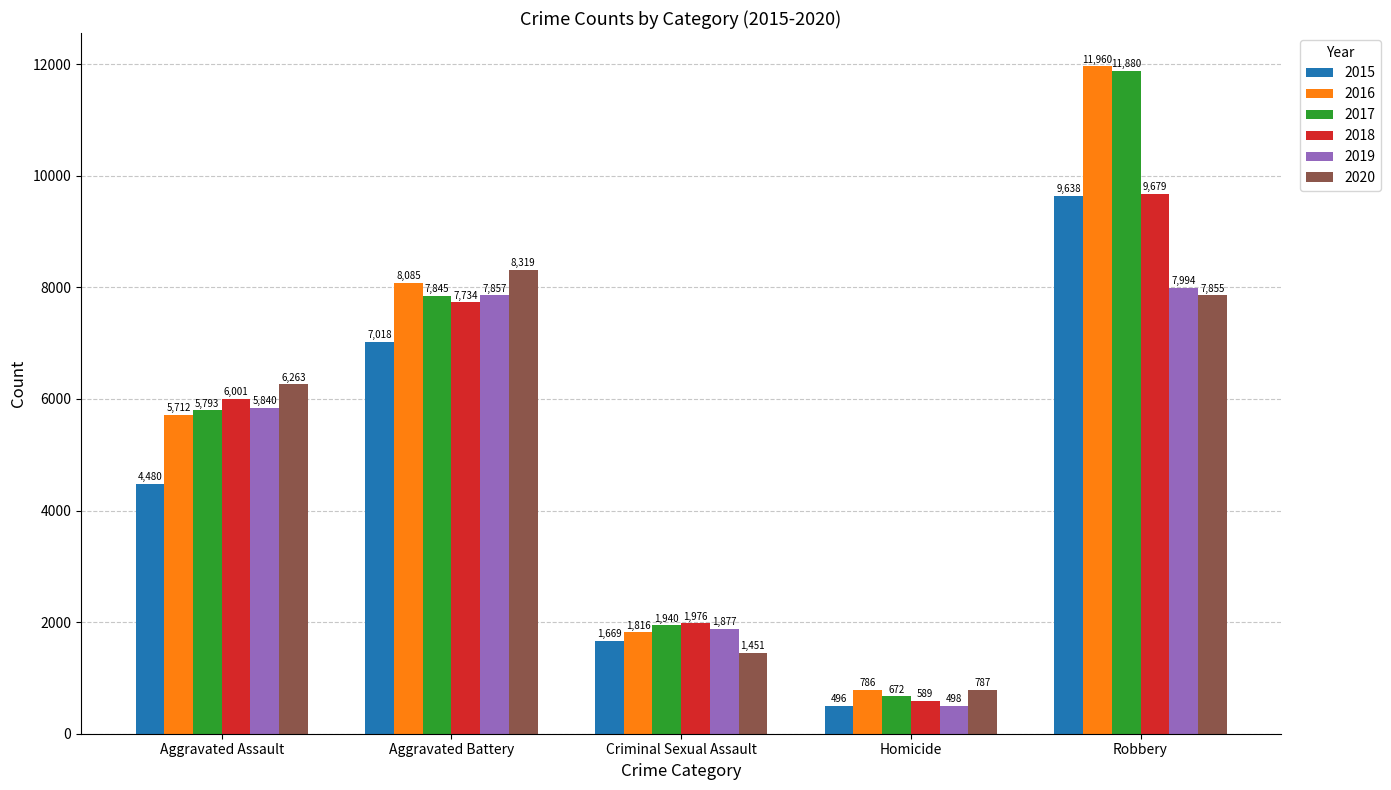

Which series has the largest total across all categories?

2016